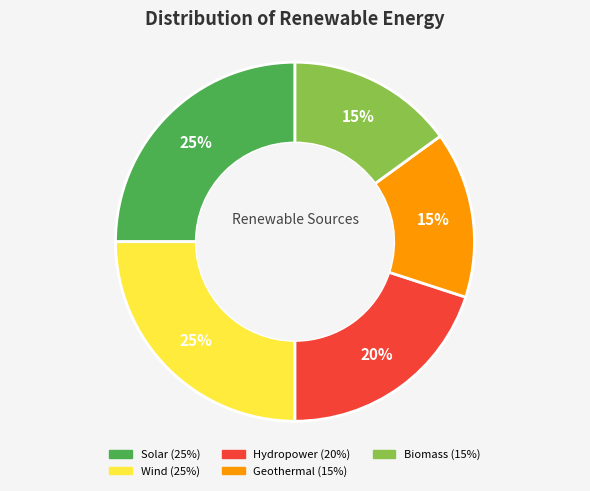

Approximately how many times larger is the value at Wind compared to Geothermal?

1.7